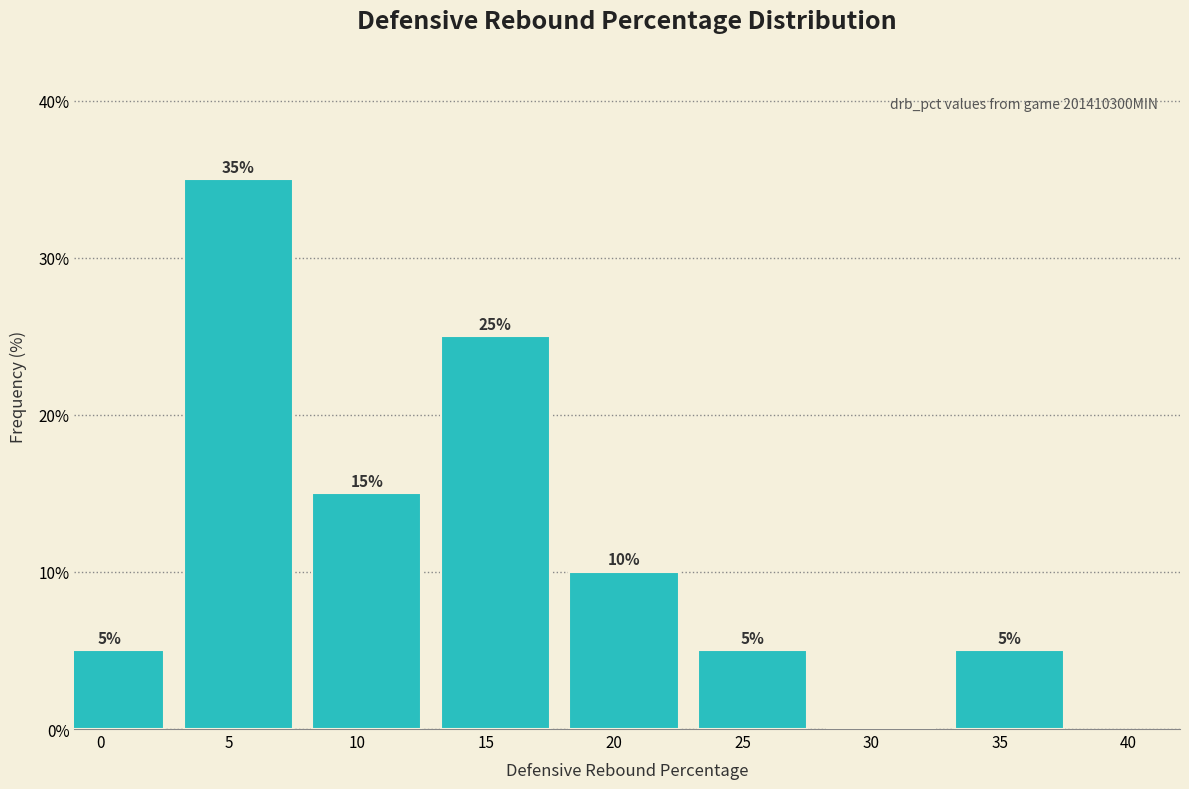

Reading left to right, list all the values displayed in this chart.

0=5	5=35	10=15	15=25	20=10	25=5	30=0	35=5